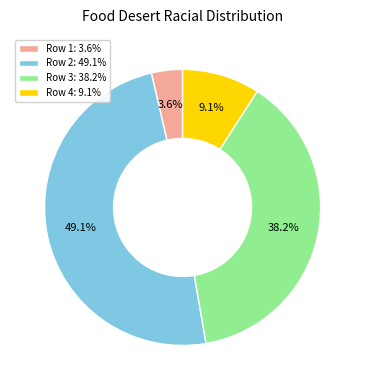

How many slices are in this pie chart?

4